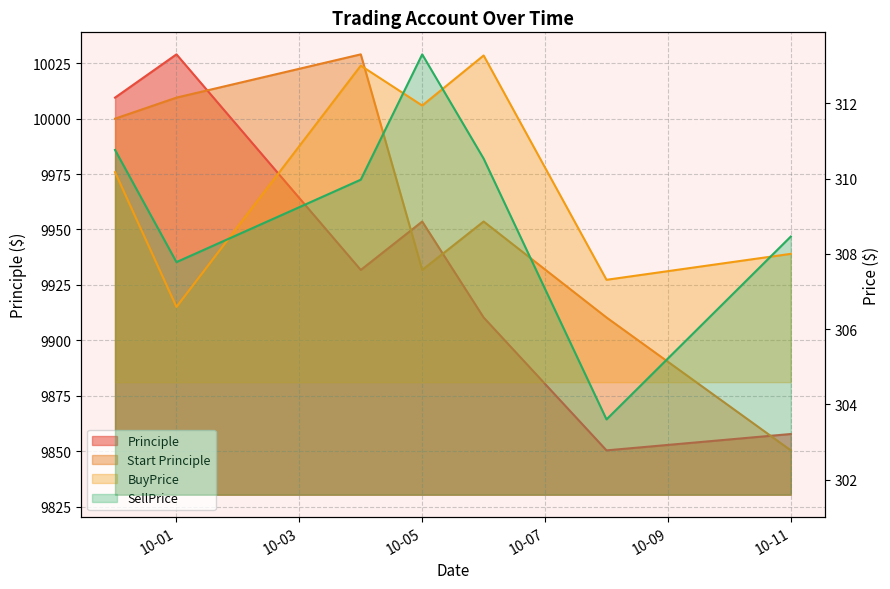

At which category is the sum across all series the highest?

10-01